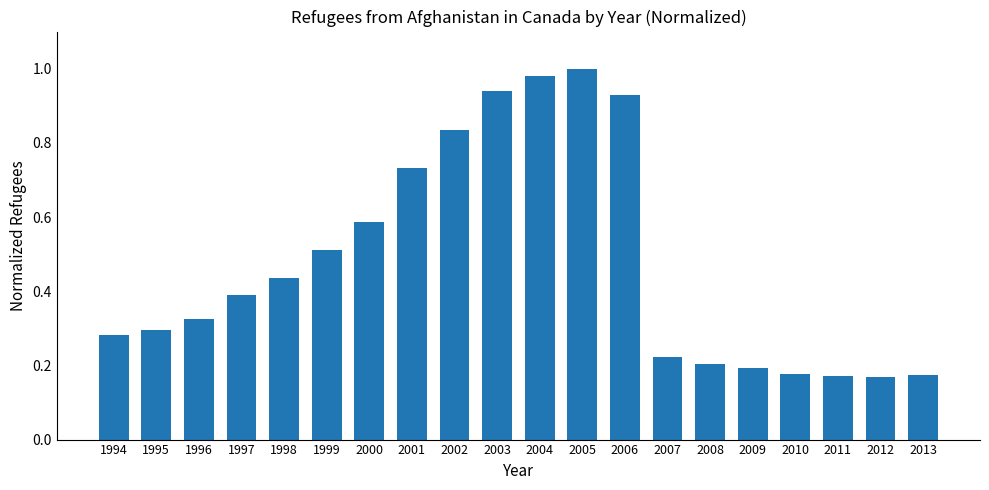

What is the value of the 6th bar from the left?

0.5